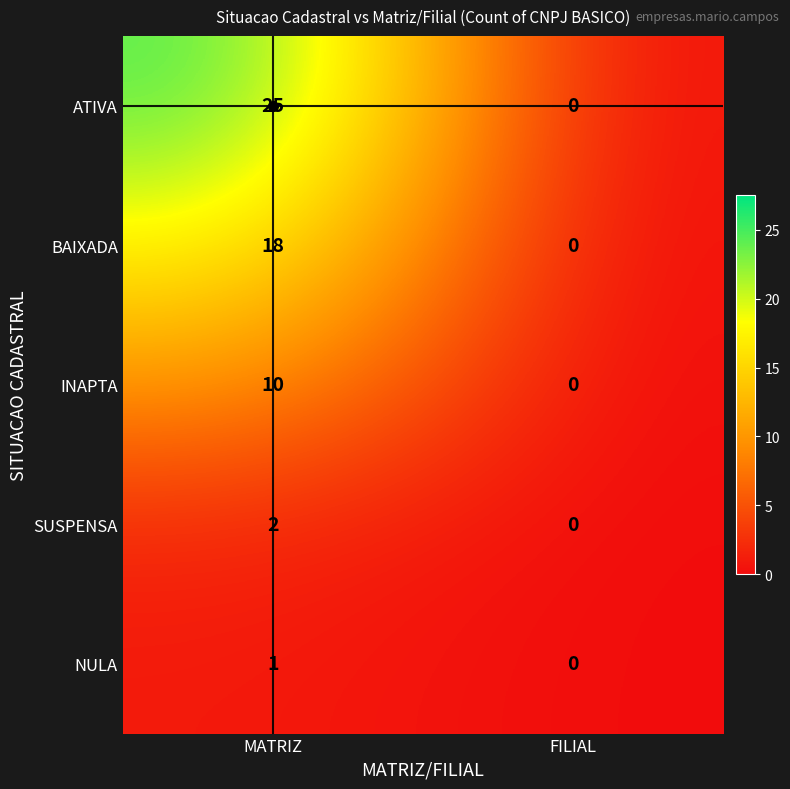

What is the difference between the highest and lowest values at MATRIZ?

24